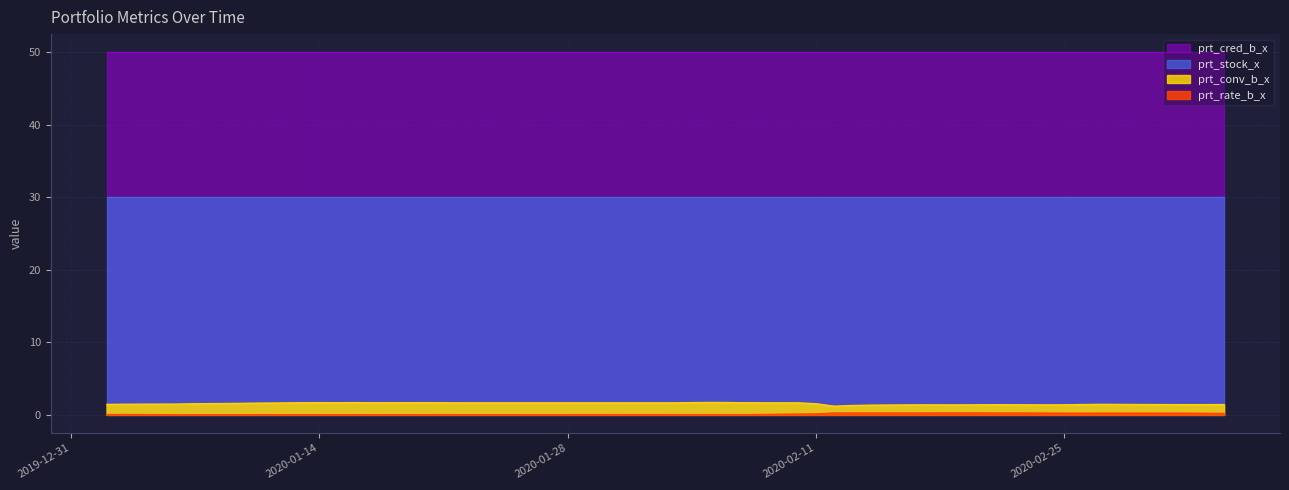

What is the difference between the maximum and minimum values in the prt_conv_b_x series?

0.5